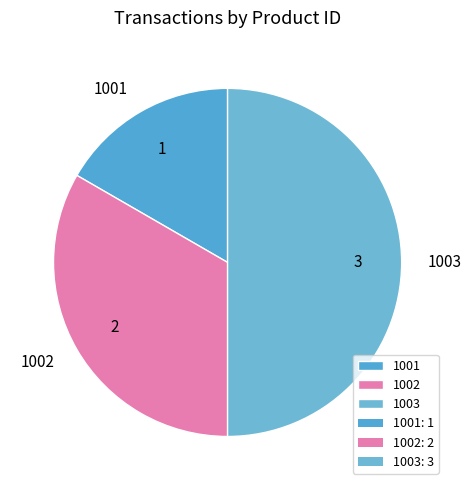

How many slices are in this pie chart?

3